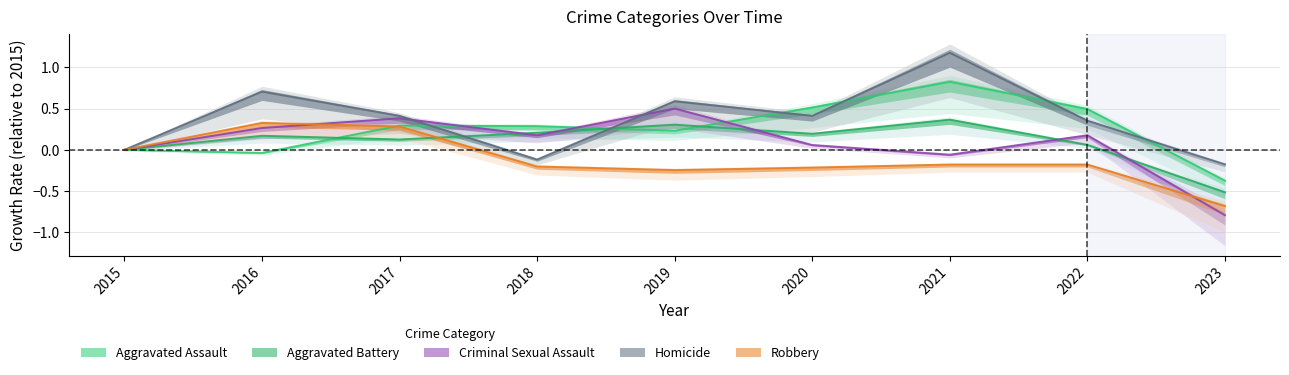

How many lines are shown in the chart?

5